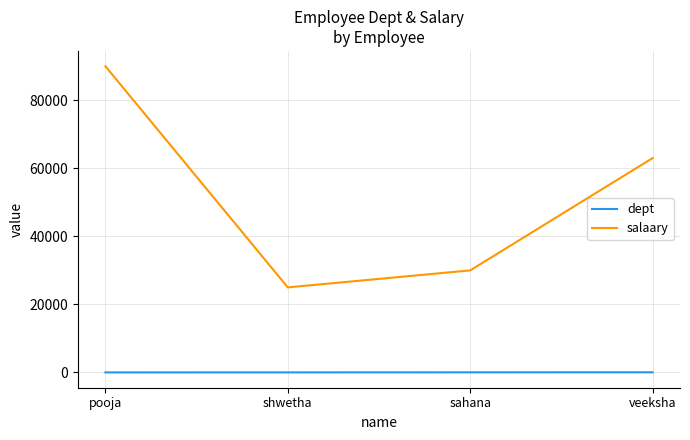

True or false: salaary and dept intersect in this chart.

False